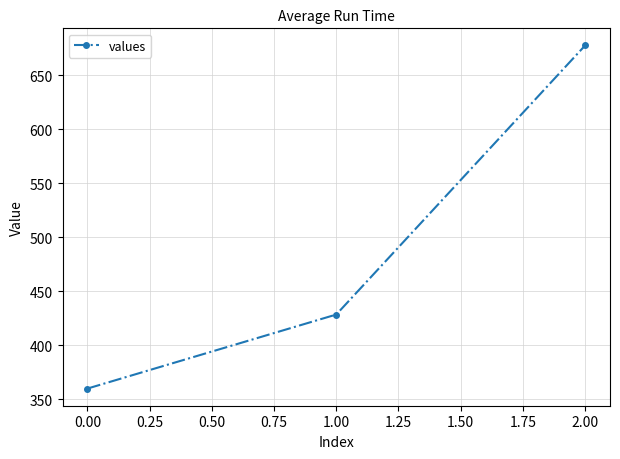

The value at 2.00 is 677.8. True or false?

True